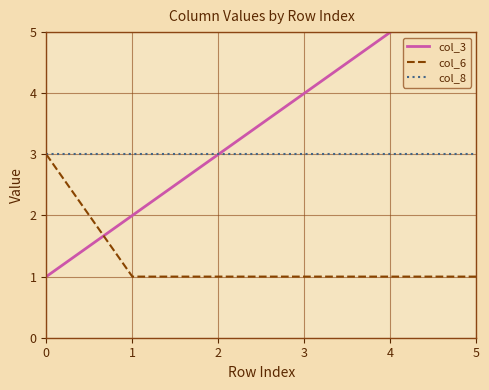

Rank the series by their average value, from highest to lowest.

col_3, col_8, col_6